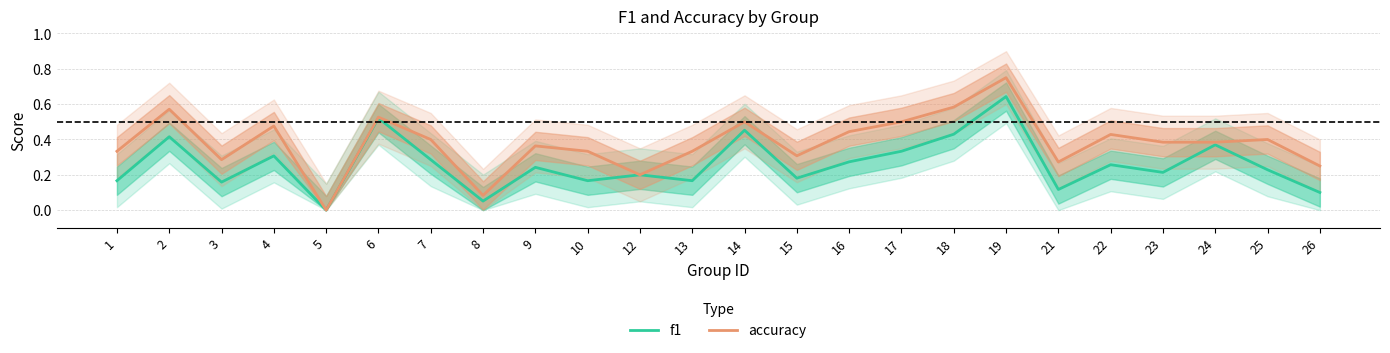

At which category does accuracy reach its first local peak?

2